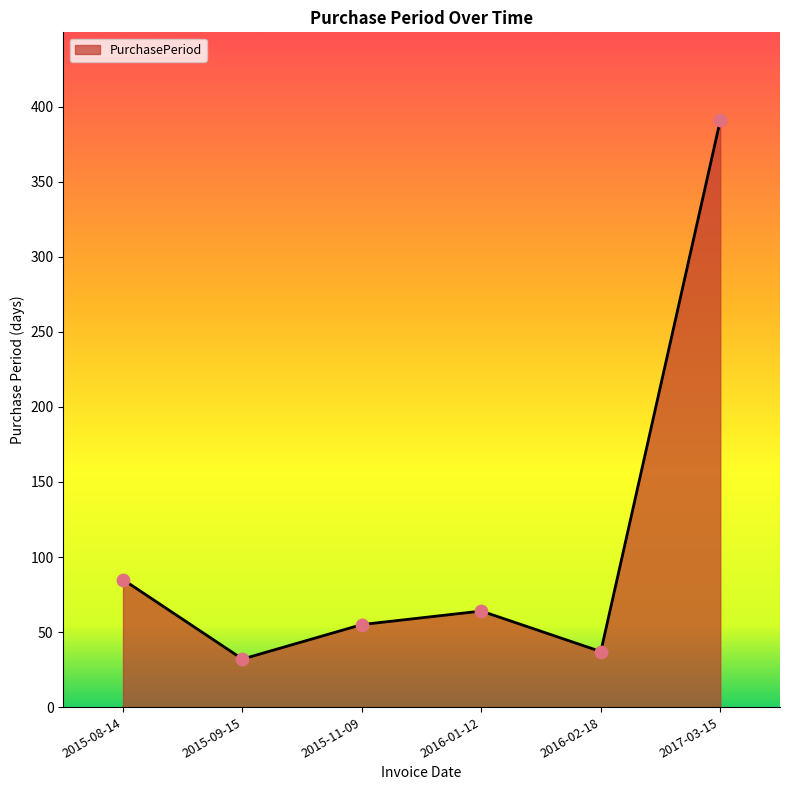

Which has a higher value, 2016-01-12 or 2016-02-18?

2016-01-12